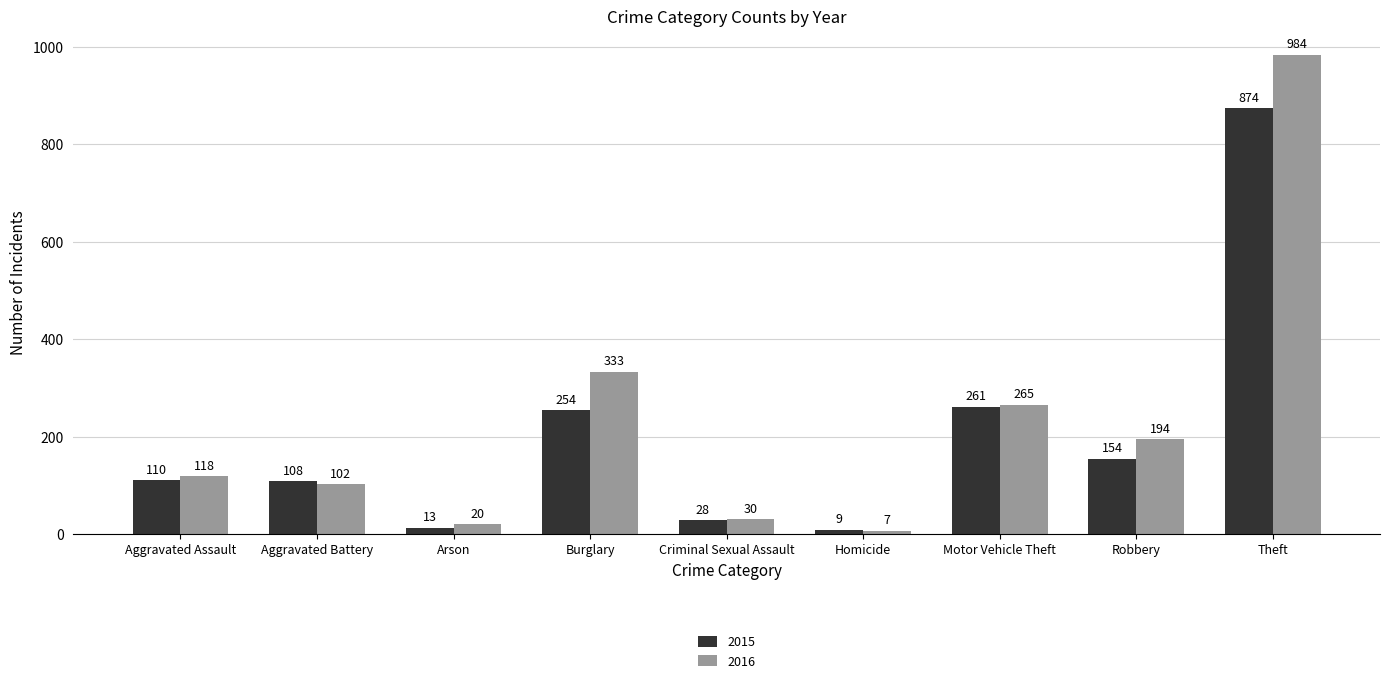

Reading right to left, what are all the values shown in this chart?

2015: Theft=874	Robbery=154	Motor Vehicle Theft=261	Homicide=9	Criminal Sexual Assault=28	Burglary=254	Arson=13	Aggravated Battery=108	Aggravated Assault=110
2016: Theft=984	Robbery=194	Motor Vehicle Theft=265	Homicide=7	Criminal Sexual Assault=30	Burglary=333	Arson=20	Aggravated Battery=102	Aggravated Assault=118